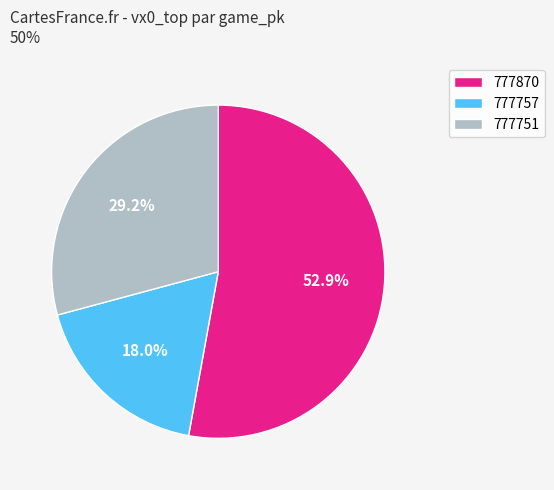

Approximately how many times larger is the value at 777751 compared to 777870?

0.6